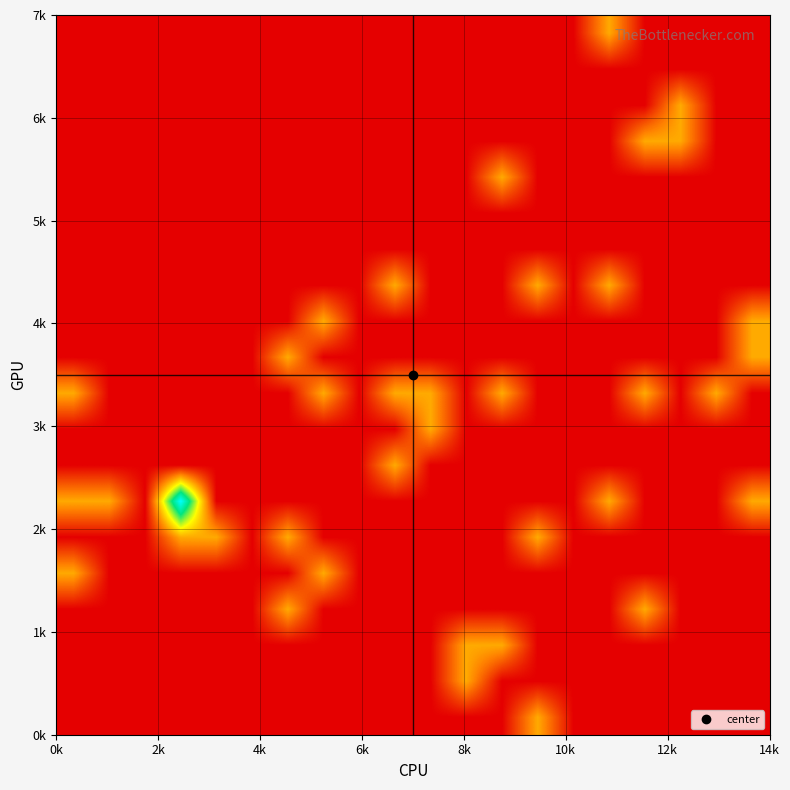

What is the maximum value shown in the chart?

1.0